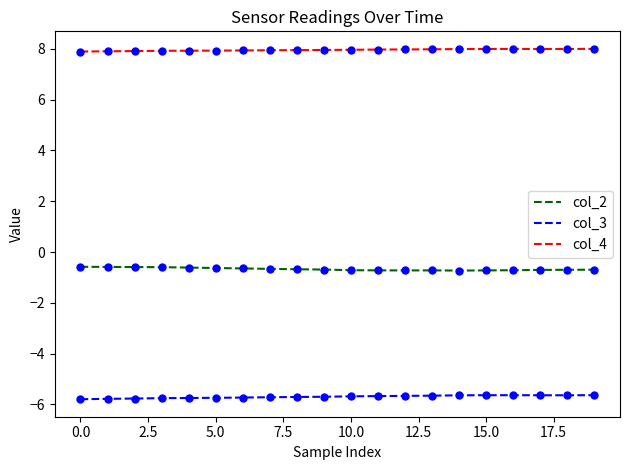

Which series has the largest total across all categories?

col_4